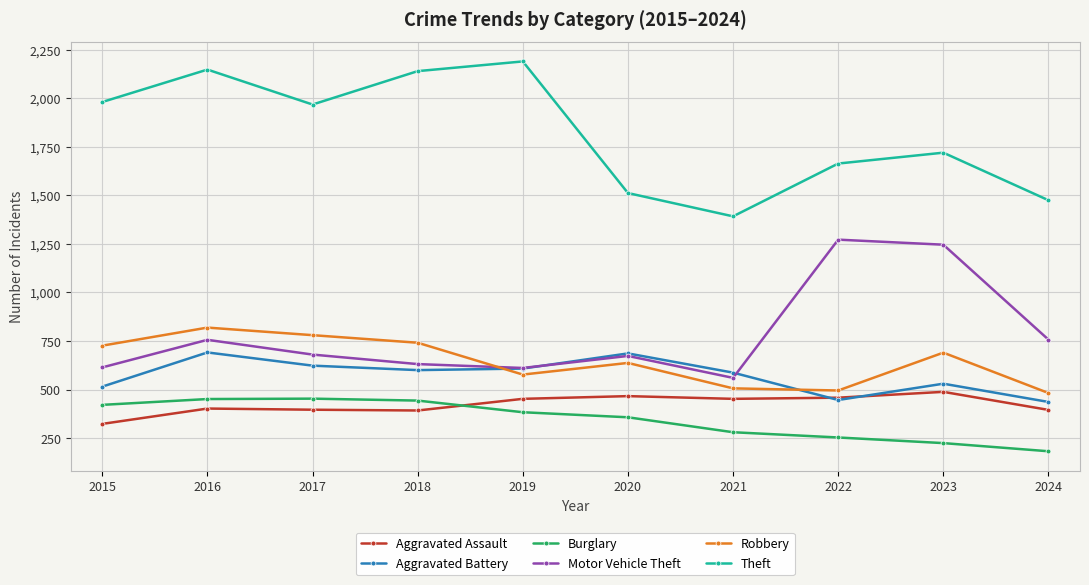

True or false: Aggravated Assault has more than 0 points higher than both neighbors.

True